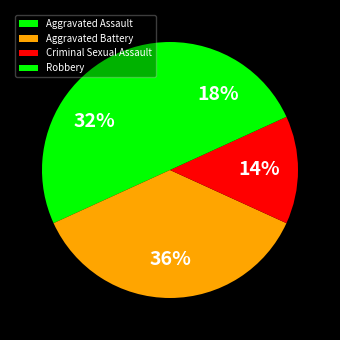

True or false: Aggravated Assault accounts for 32% of the total.

True